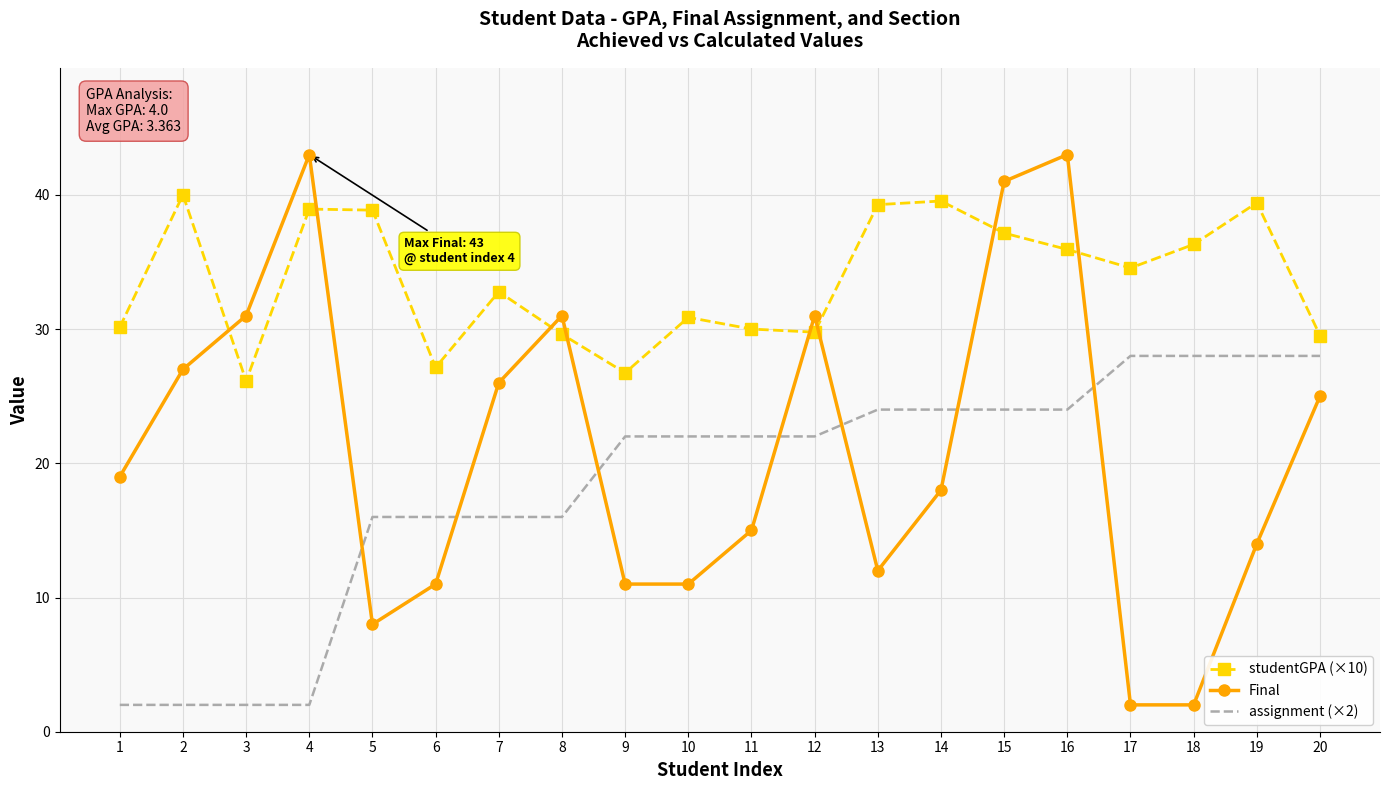

True or false: Final has more than 0 points higher than both neighbors.

True